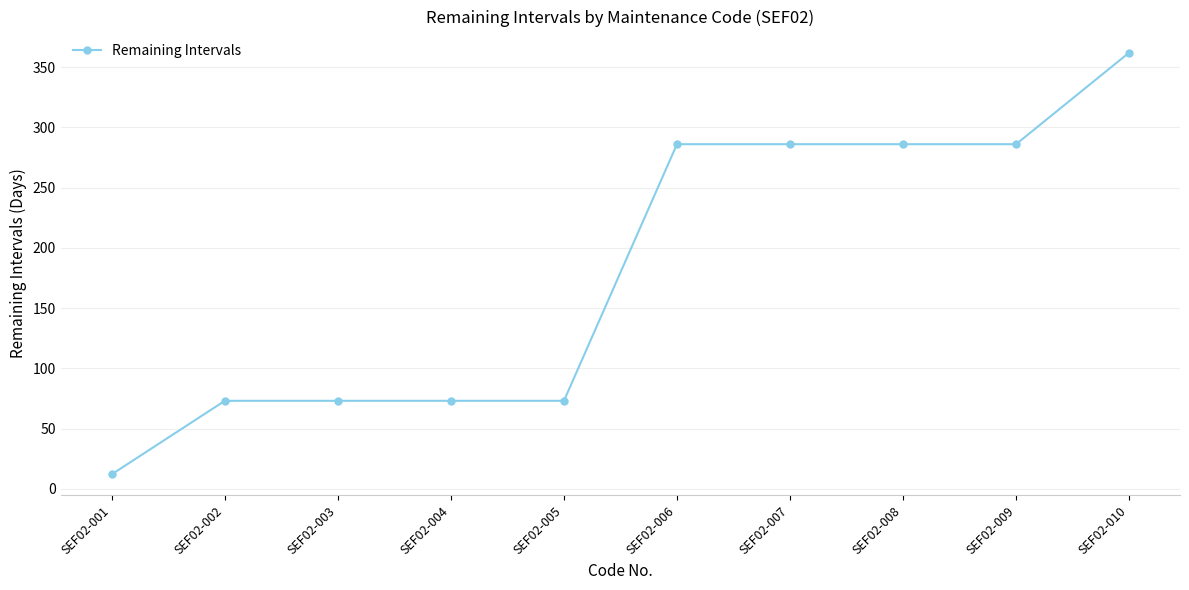

Between SEF02-001 and SEF02-005, which is larger?

SEF02-005